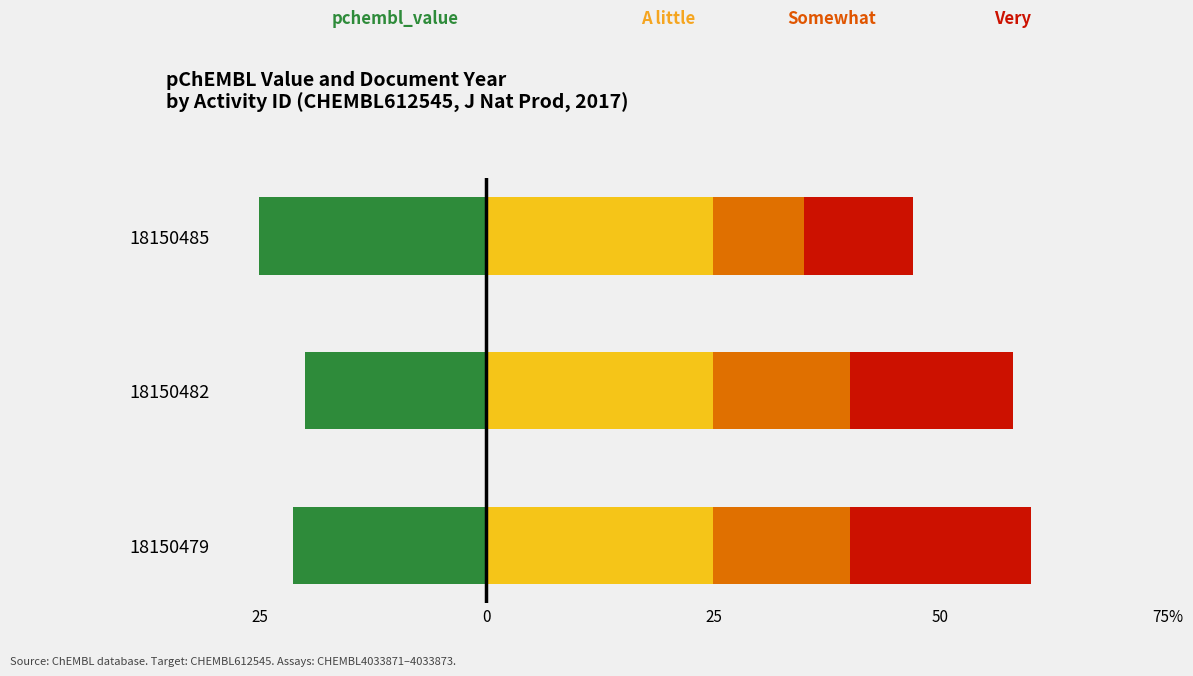

True or false: Somewhat (doc_year seg2) has a value of 15.0 at 18150482.

True